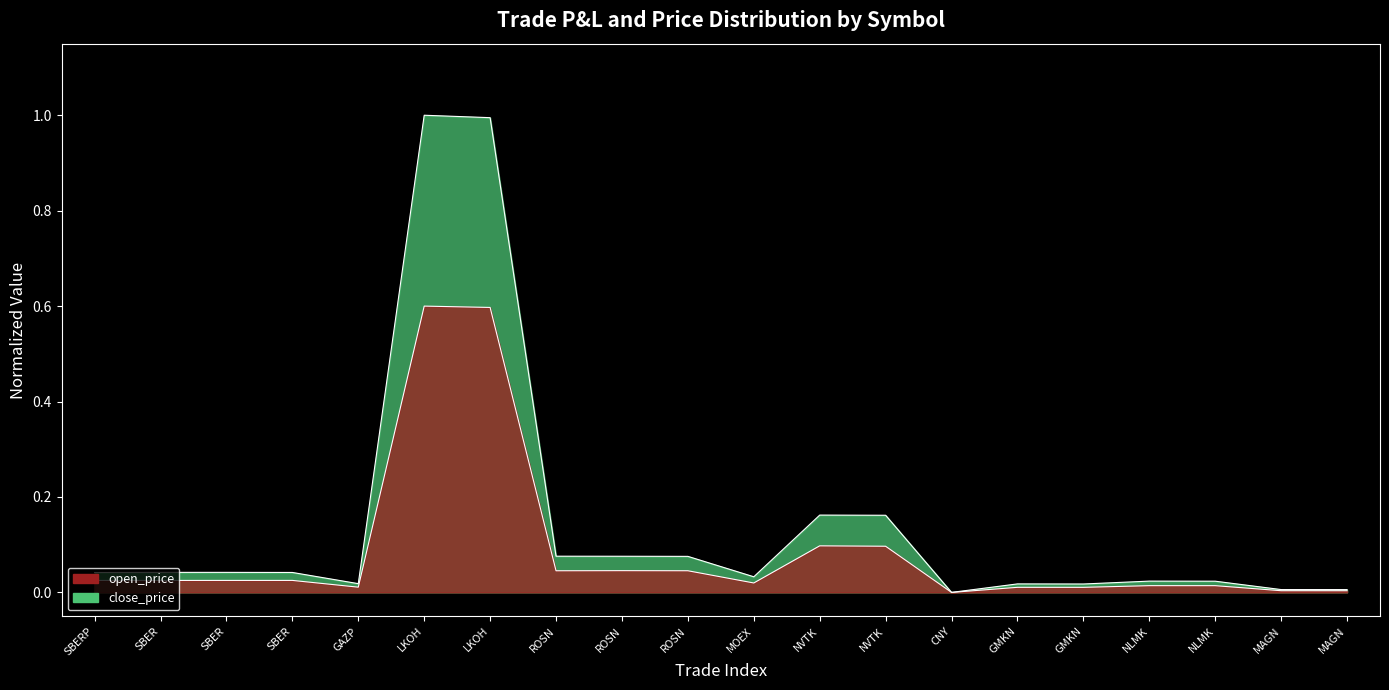

Which has a higher value, ROSN or MOEX?

ROSN